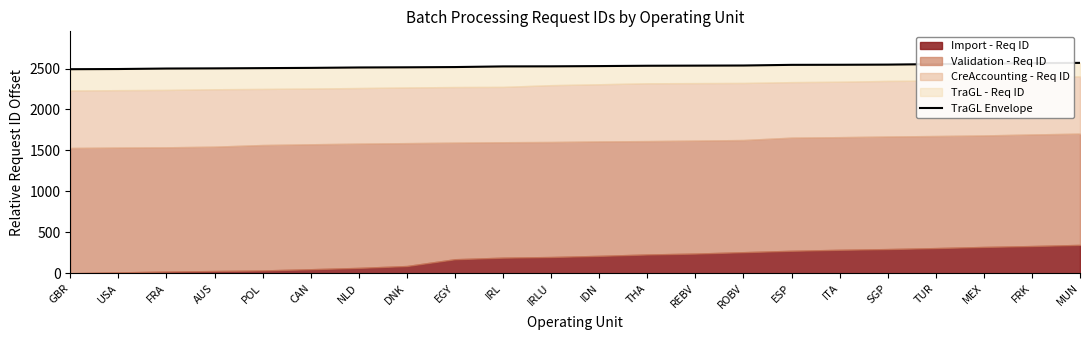

What is the label of the 8th point from the left?

DNK